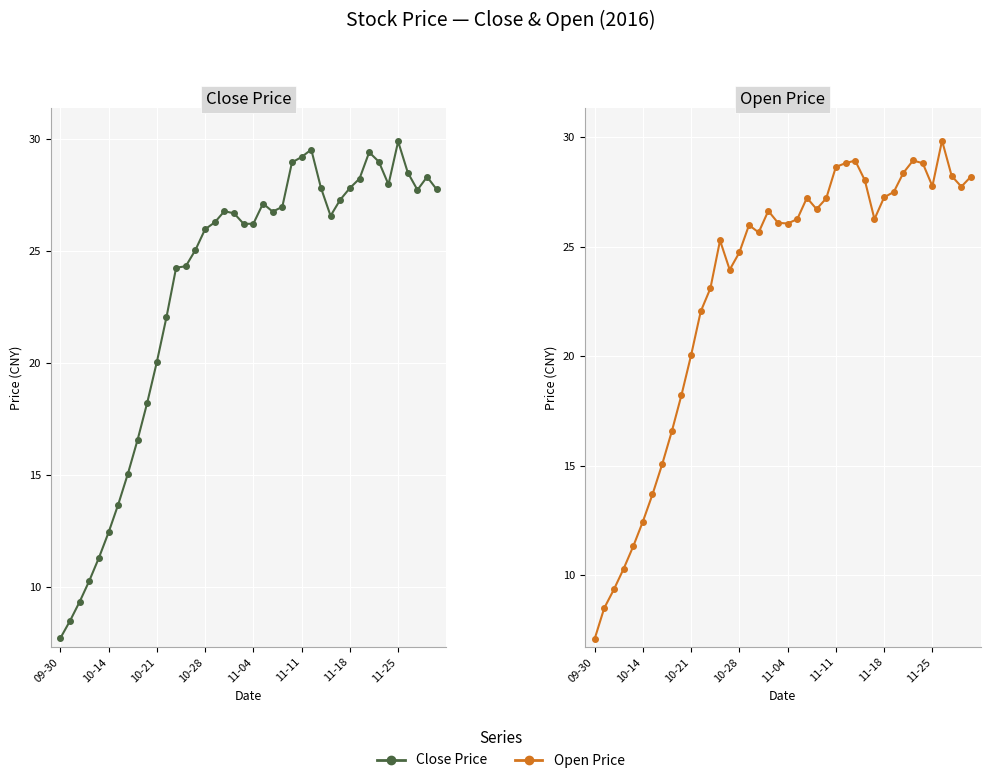

True or false: Close Price has more than 0 points higher than both neighbors.

True